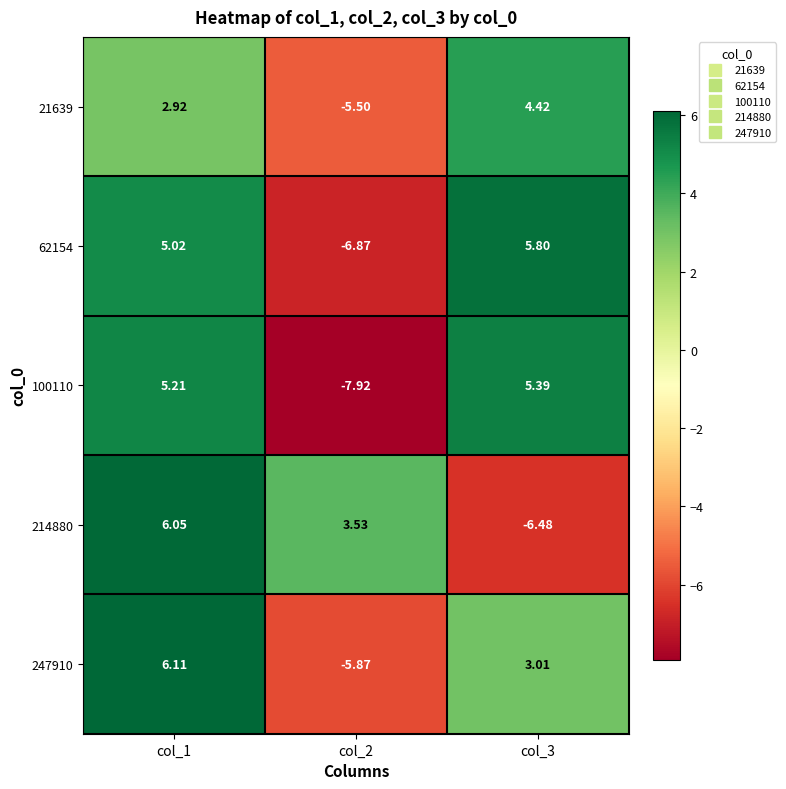

Is the value of 100110 at col_1 greater than the value of 247910 at col_2?

Yes